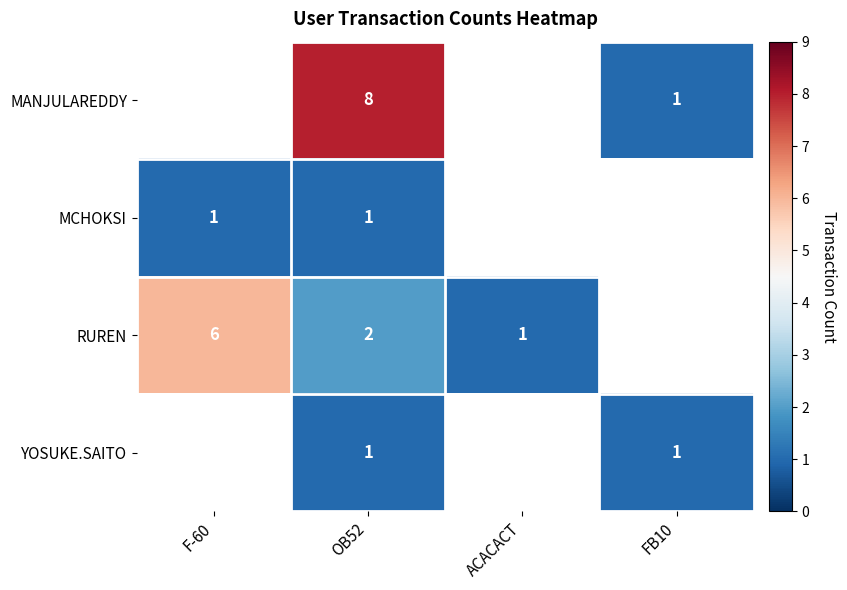

What is the total value across all series at OB52?

12